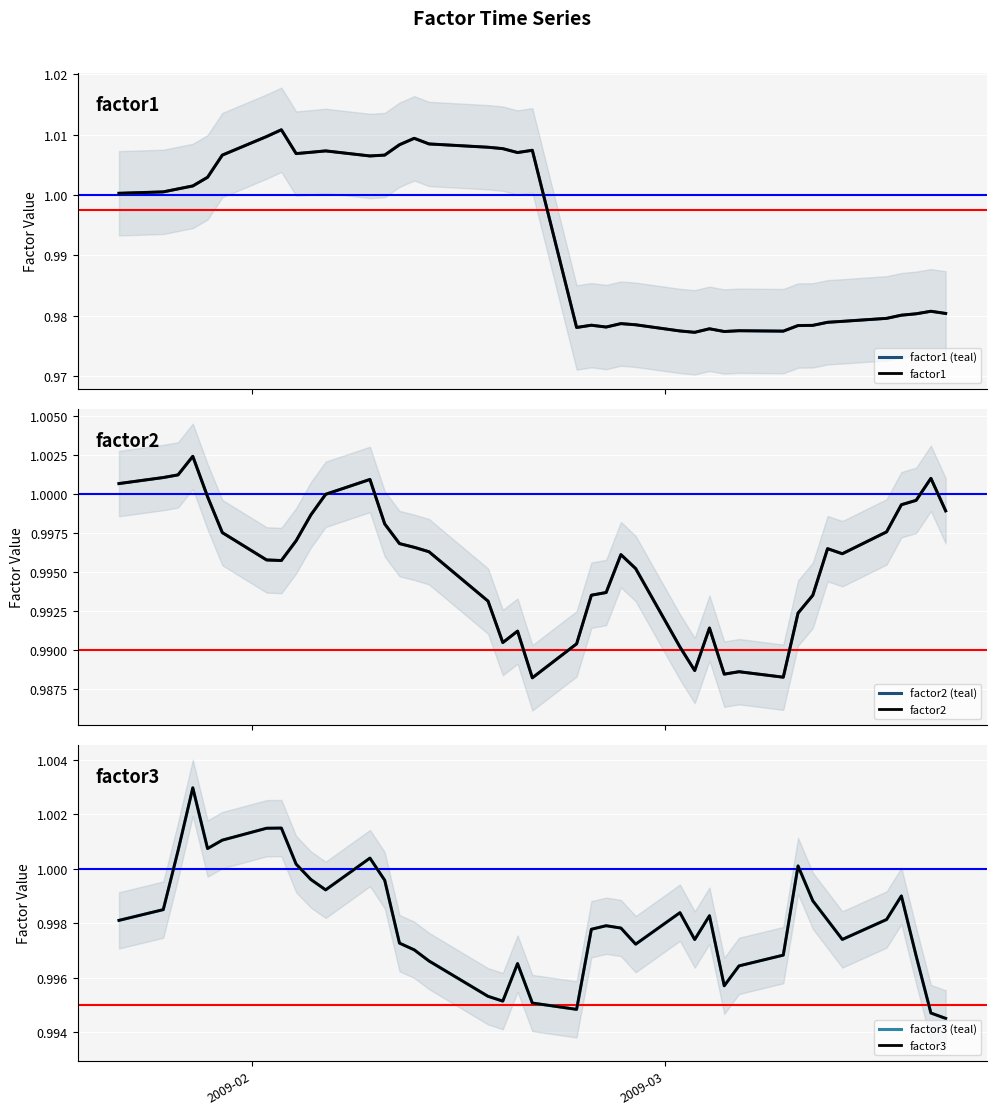

Where does the factor1 (teal) series first go above 1?

2009-02